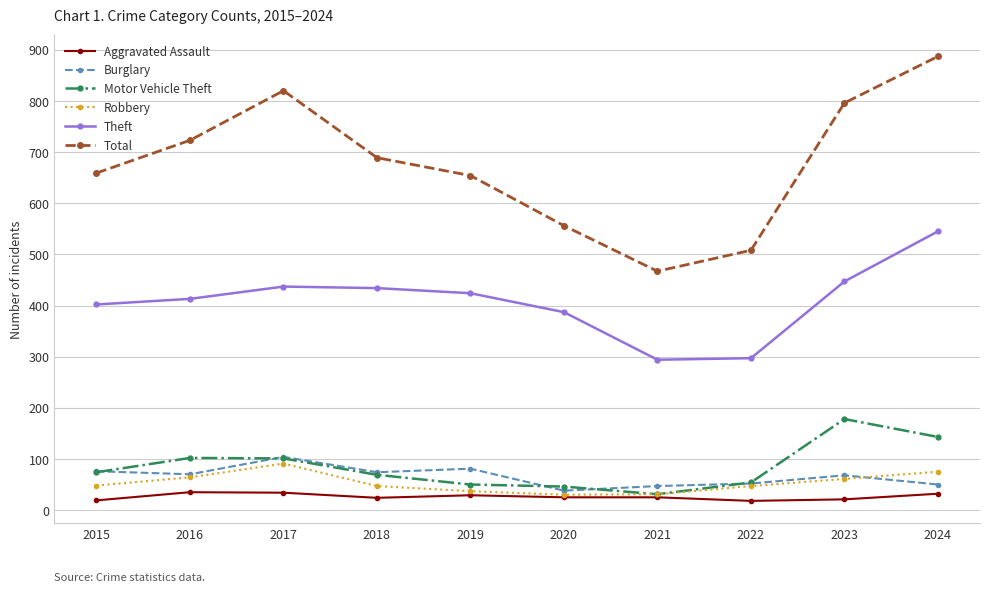

Does the chart have visible grid lines?

Yes